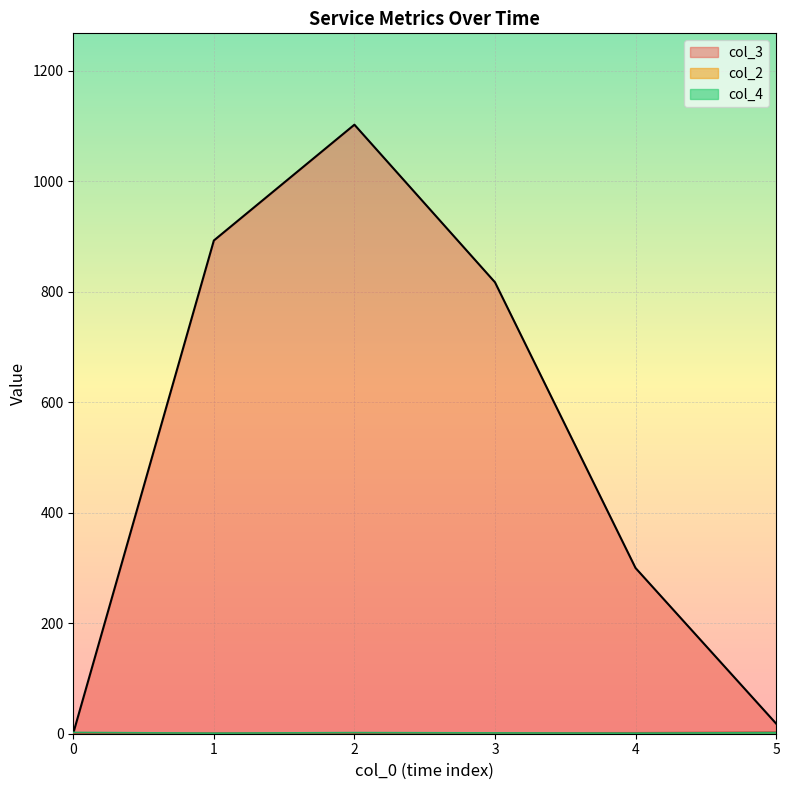

Which series has the largest total across all categories?

col_3